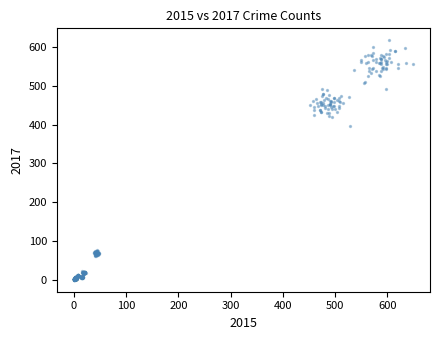

What is the range of X values (max minus min)?

649.1